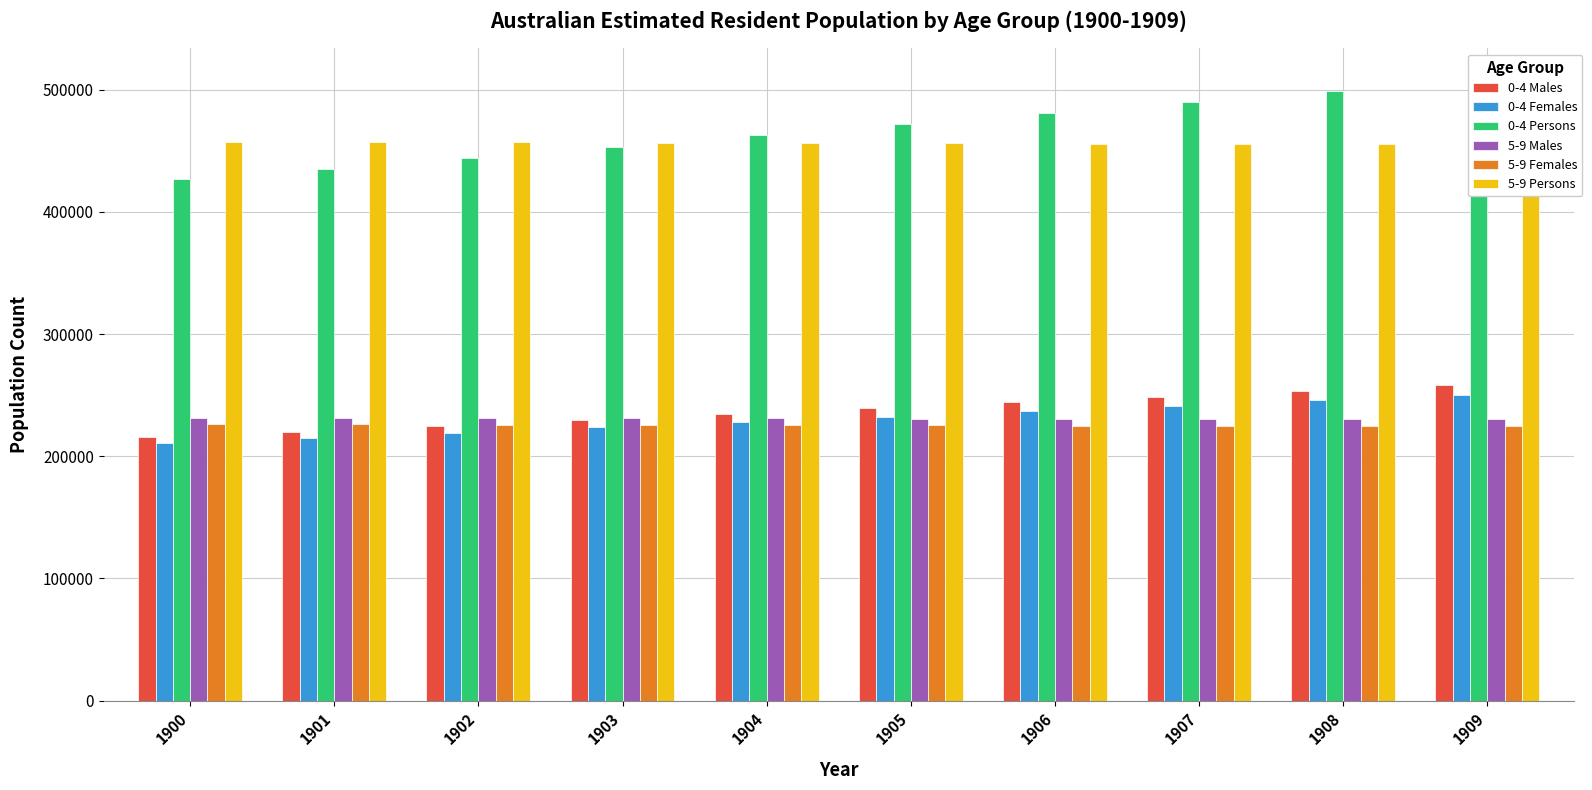

How many groups of bars are there?

10